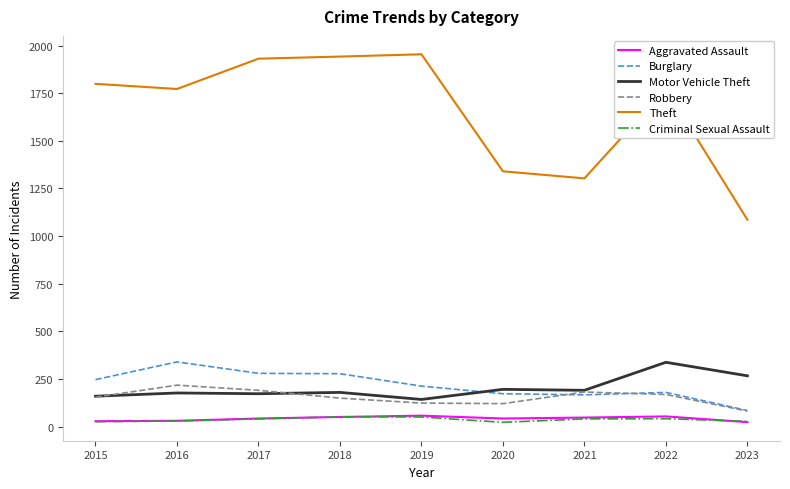

Between 2020 and 2023, which series saw the biggest shift?

Theft